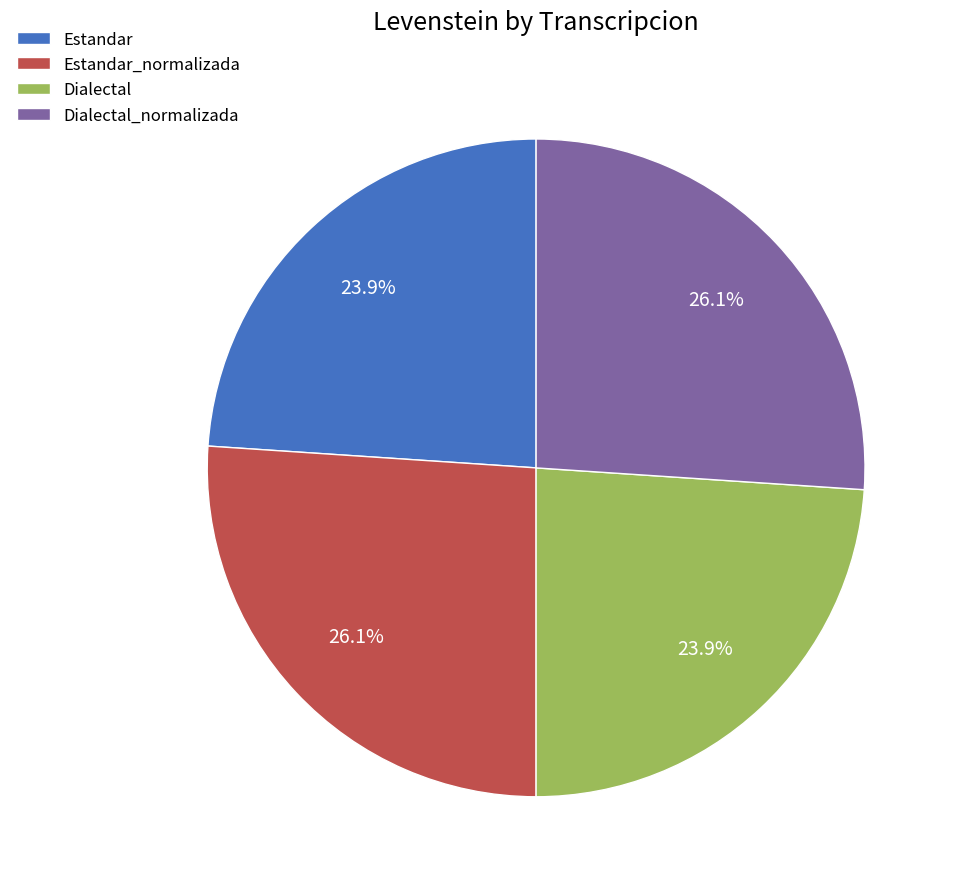

To the nearest percent, what is the combined percentage of Estandar and Estandar_normalizada?

50%